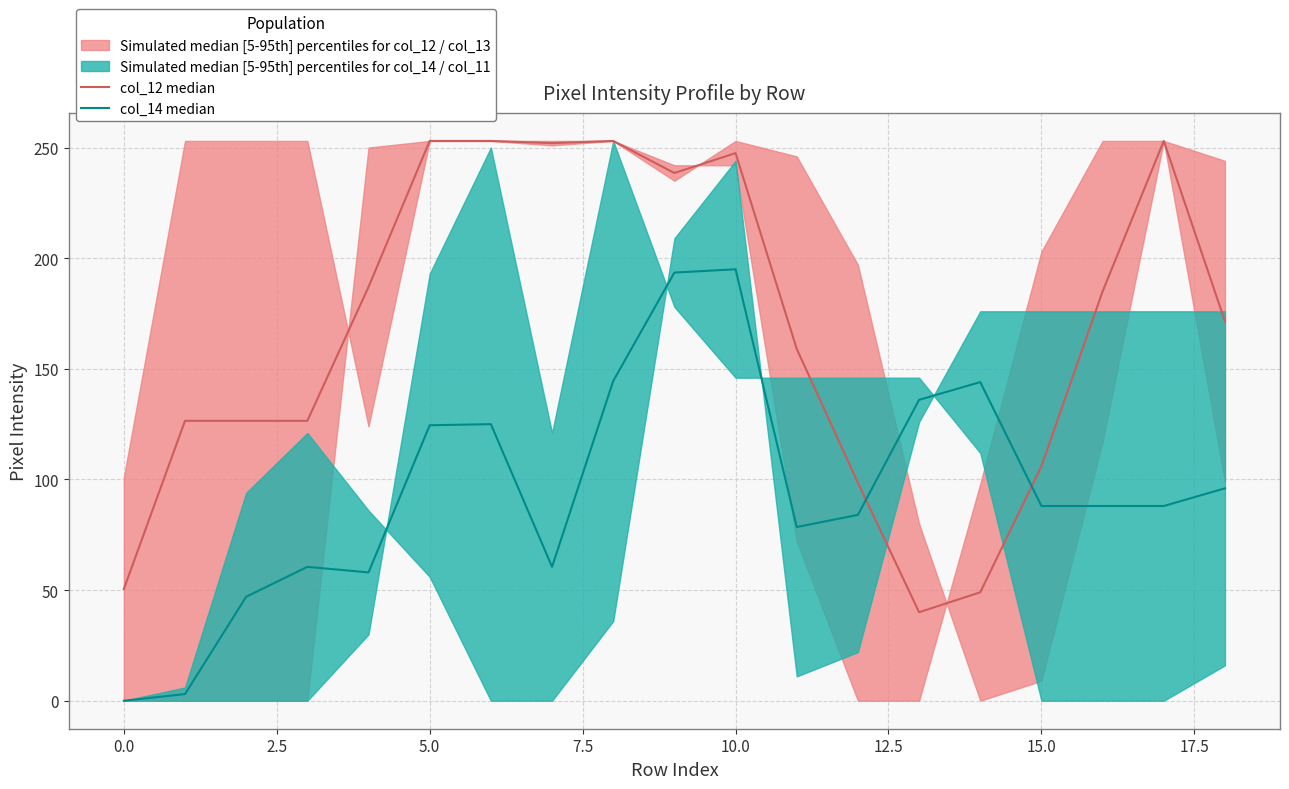

How many lines are shown in the chart?

2